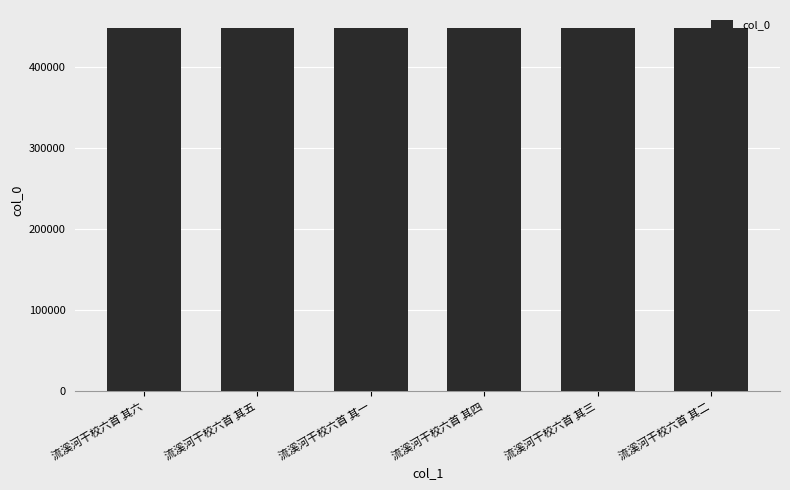

How many data points are less than 448172?

3